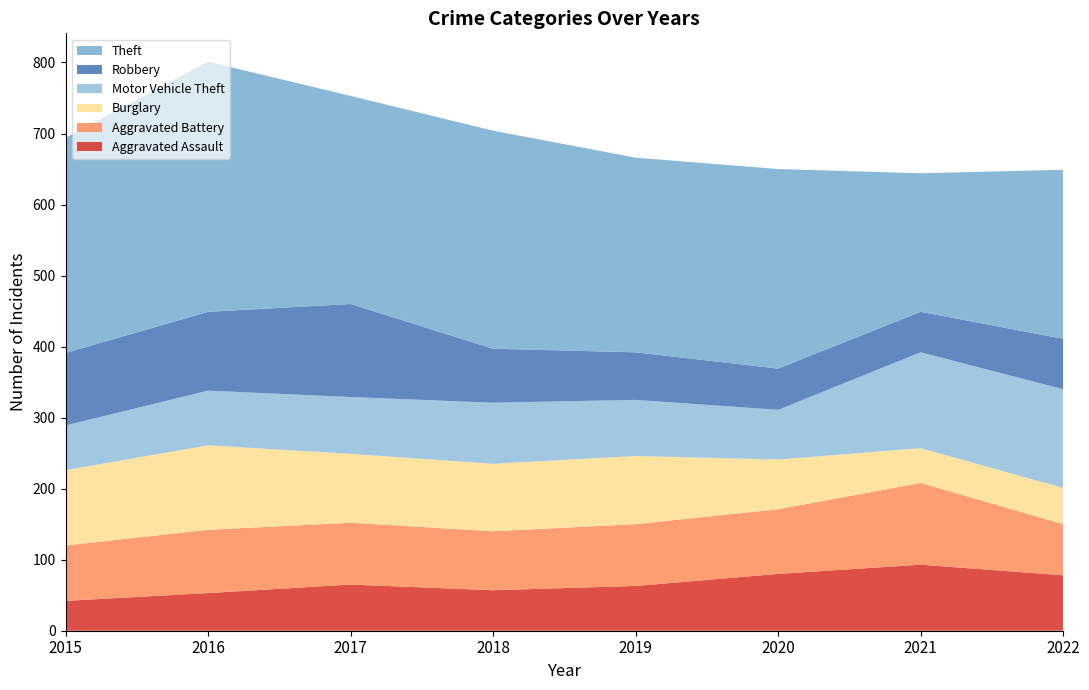

Reading left to right, what are all the values shown in this chart?

Aggravated Assault: 42	53	65	57	63	80	93	78
Aggravated Battery: 78	89	87	83	87	91	115	72
Burglary: 106	119	97	95	96	70	49	51
Motor Vehicle Theft: 63	77	80	86	79	70	135	139
Robbery: 102	111	131	76	67	58	57	71
Theft: 303	352	293	307	274	281	195	238